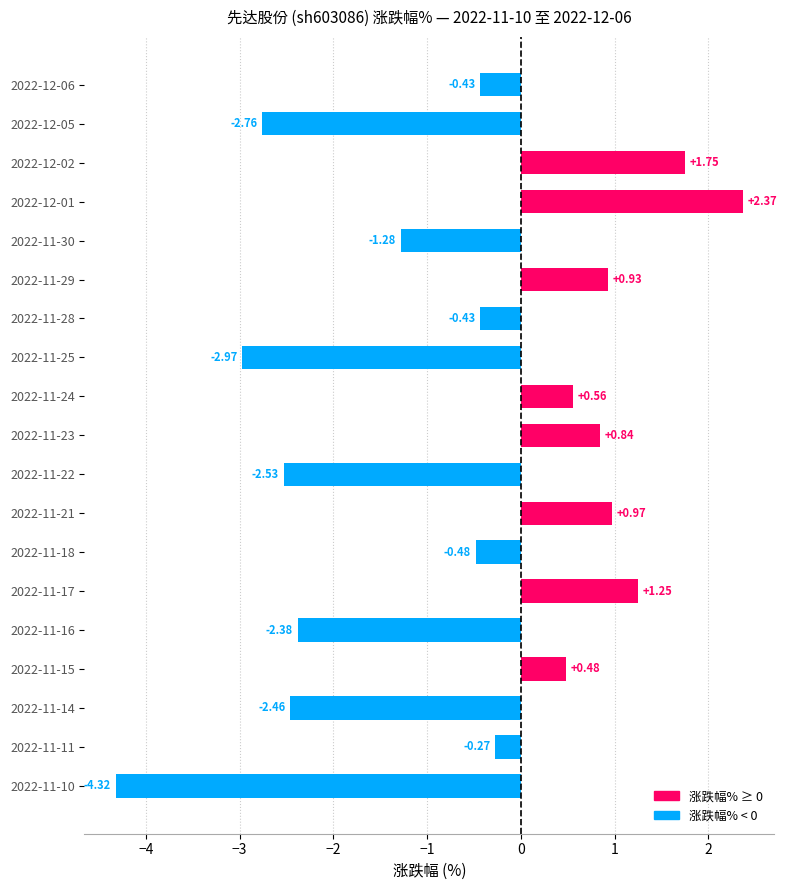

What is the change in value from 2022-11-30 to 2022-11-14?

-1.2